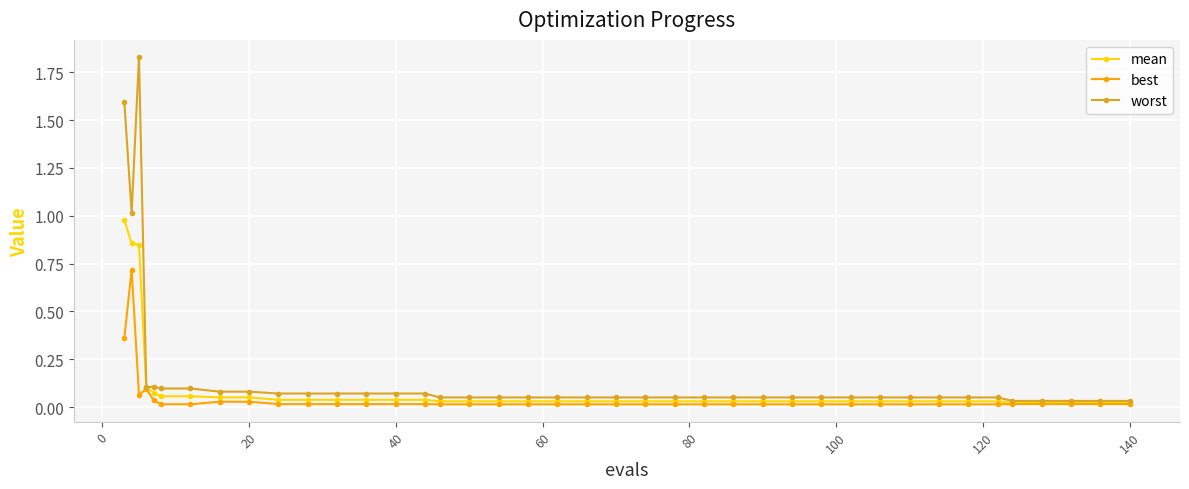

True or false: best has more than 1 points higher than both neighbors.

True